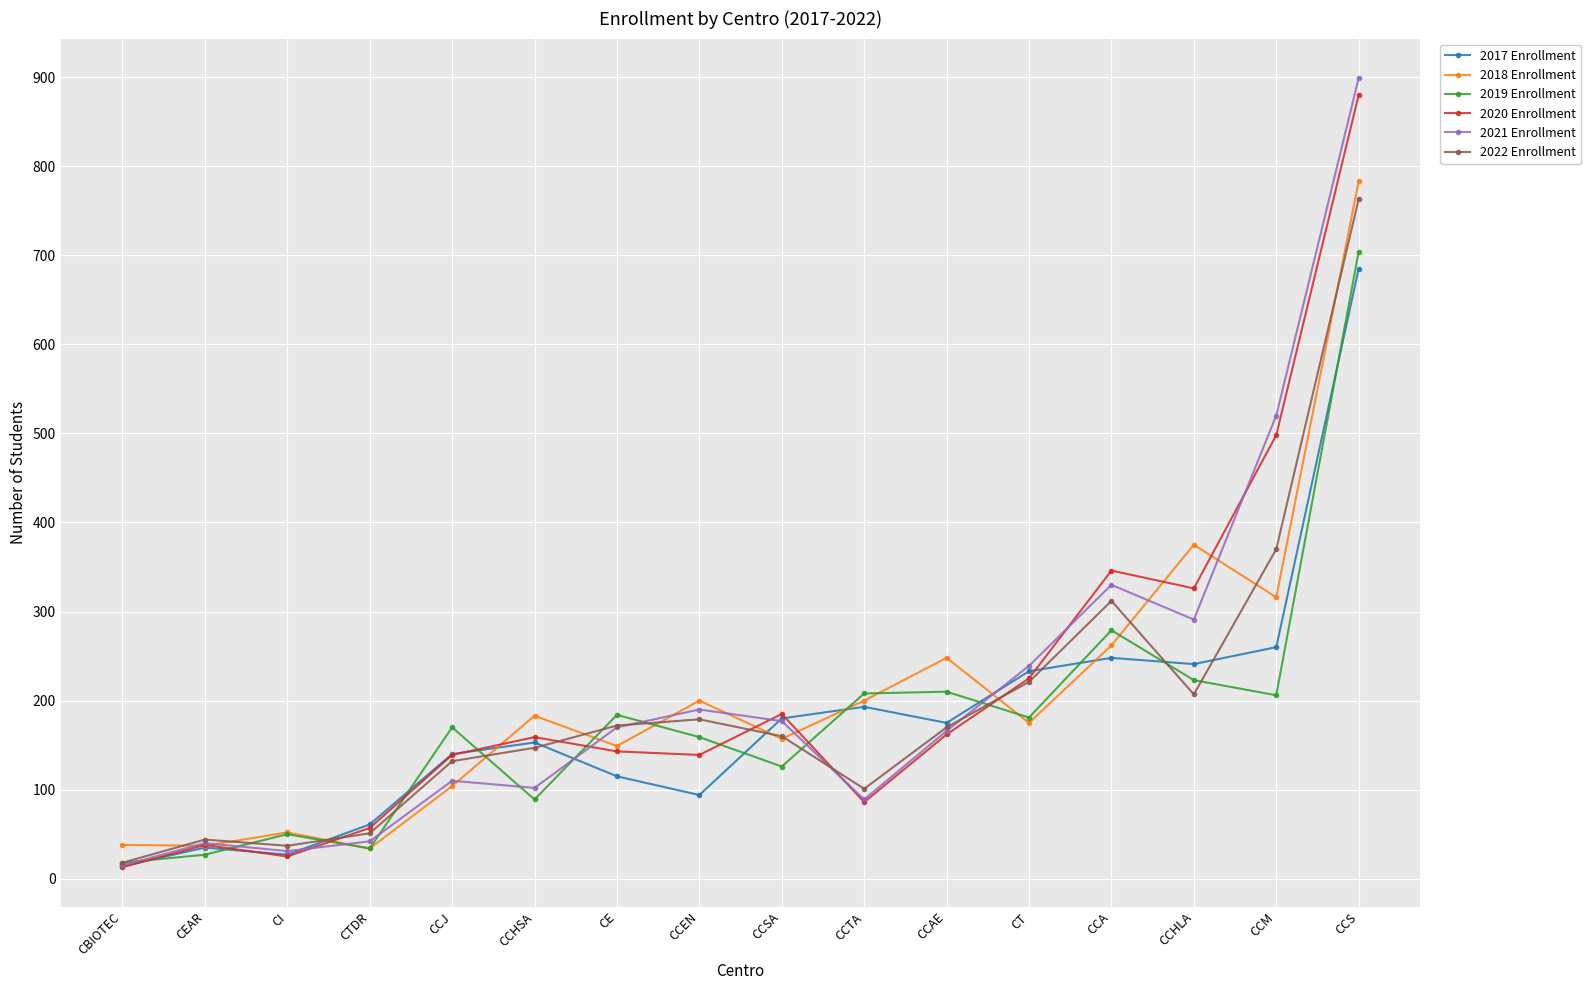

Where is 2020 Enrollment nearest to the value 446?

CCM